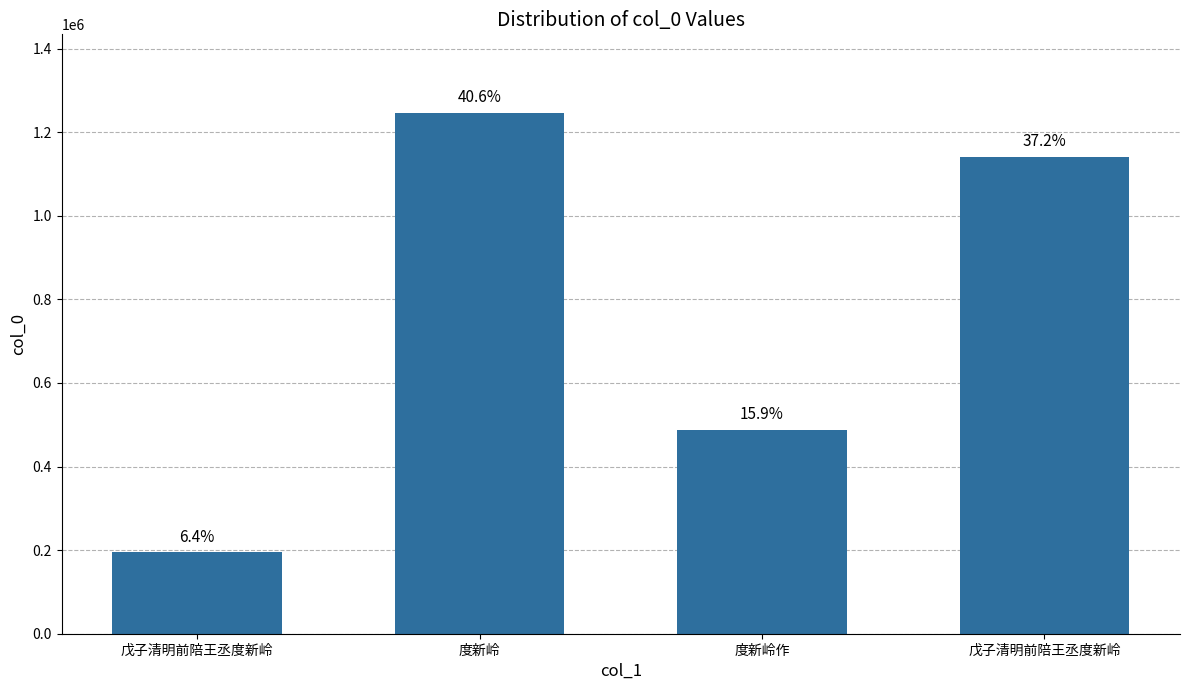

The chart shows a value of 298362 at 度新岭作. True or false?

False